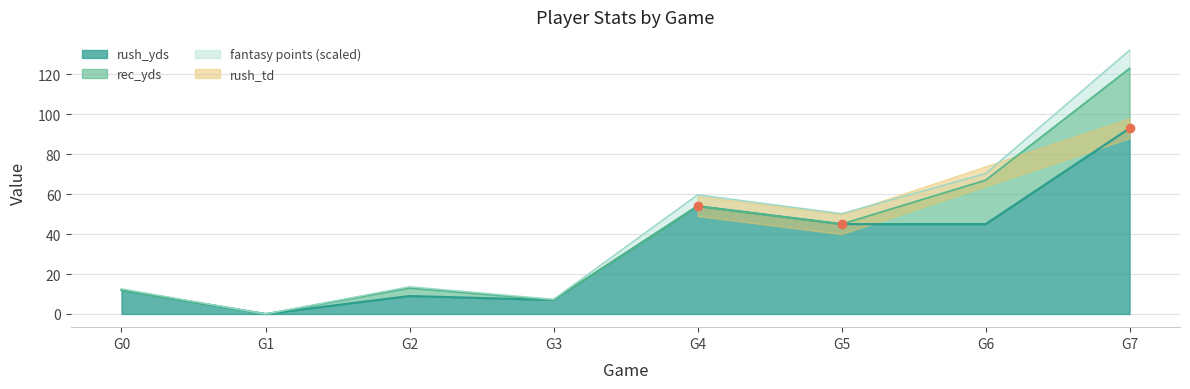

The value of rush_yds at G4 is 54. True or false?

True